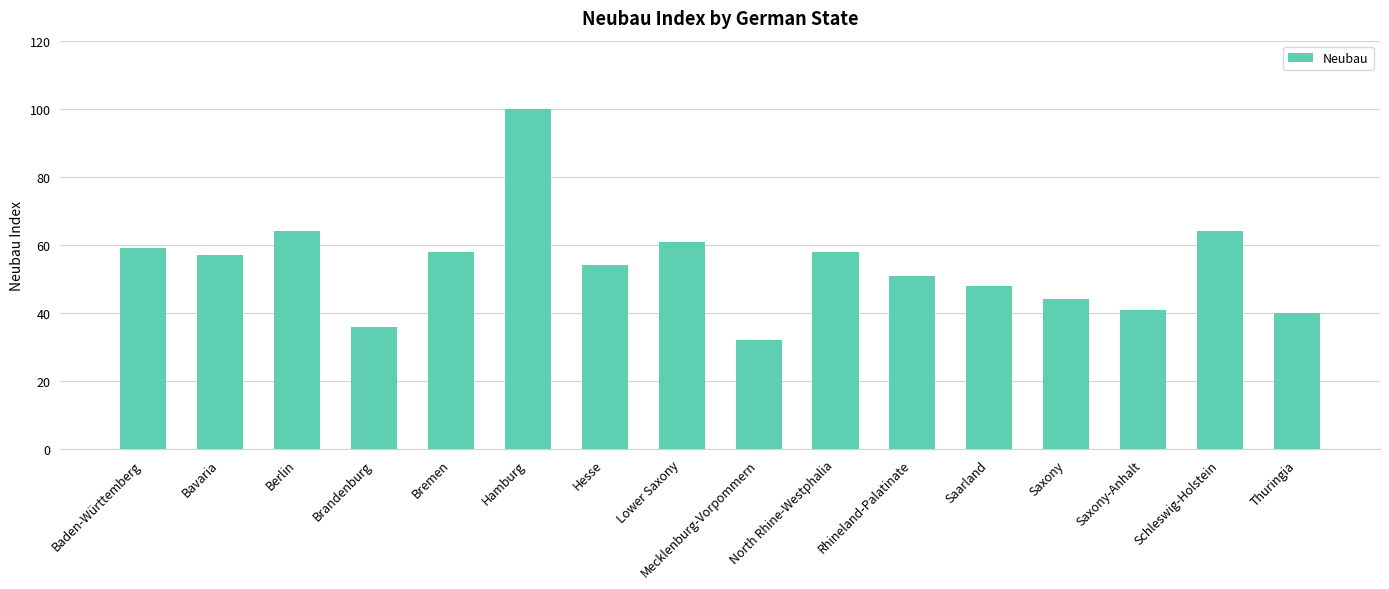

Which label corresponds to the largest value in the chart?

Hamburg